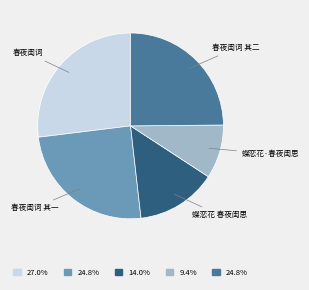

Does any single category account for the majority?

No